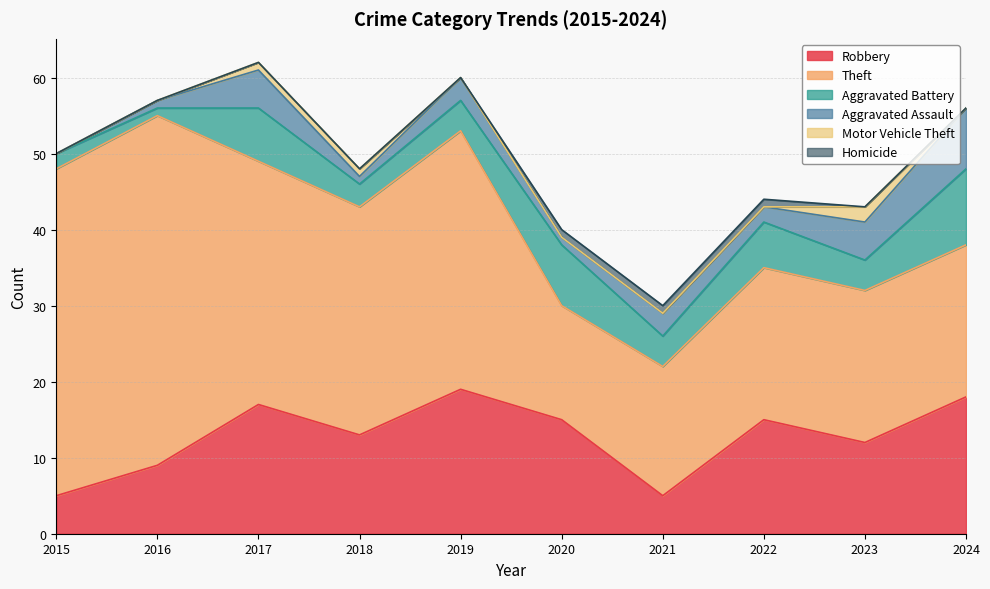

True or false: Theft and Aggravated Battery intersect in this chart.

False